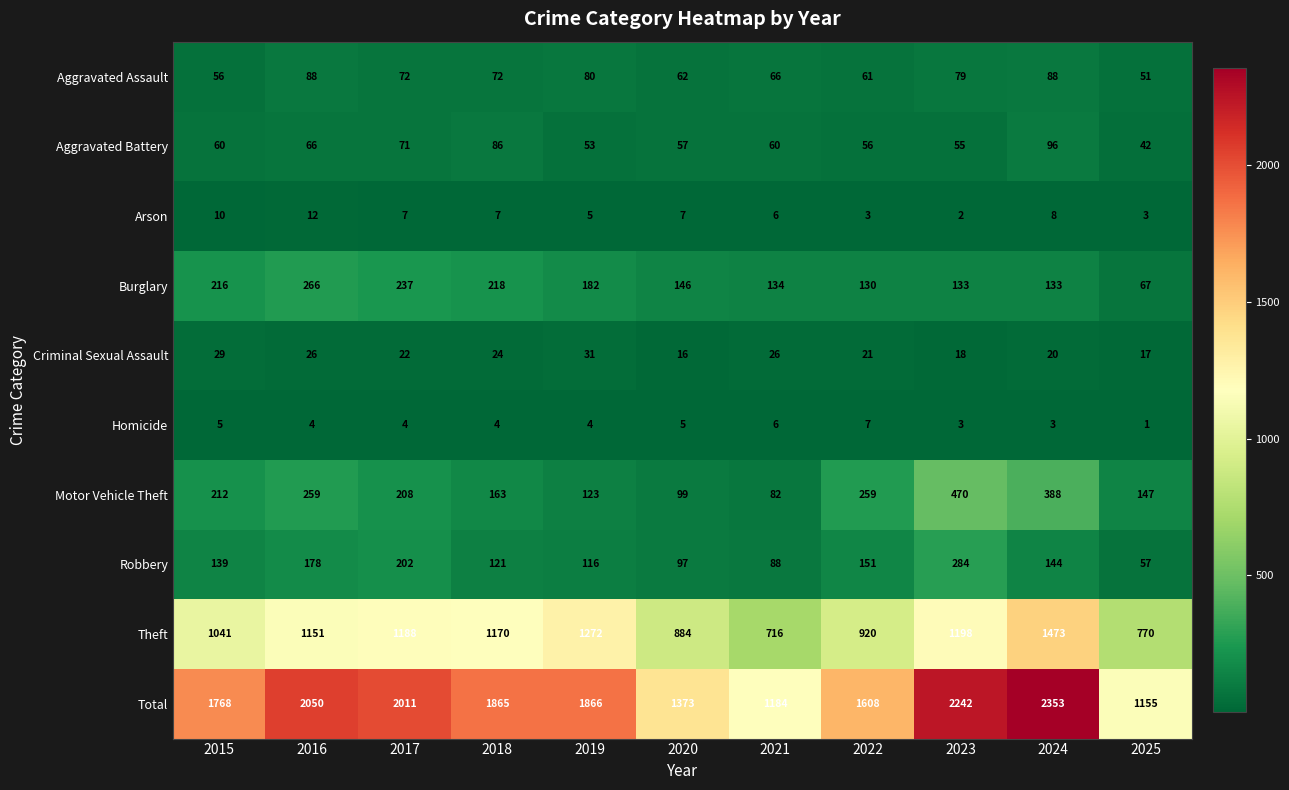

What is the approximate value of Homicide at 2024?

3